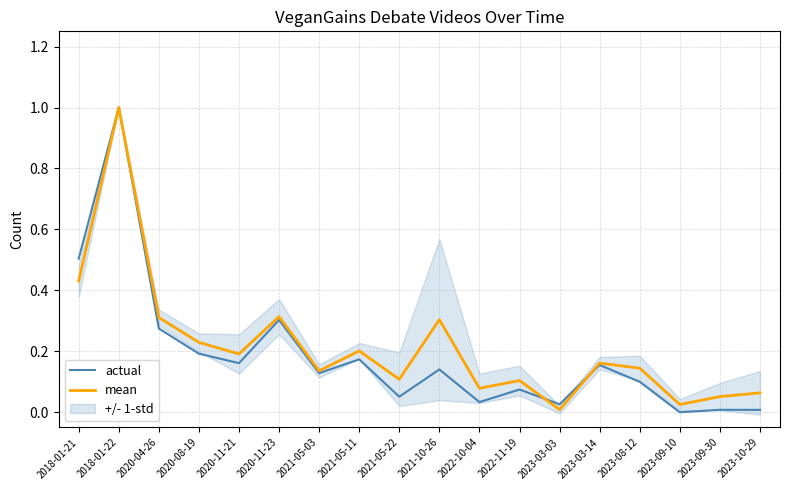

At which label does mean reach its peak?

2018-01-22